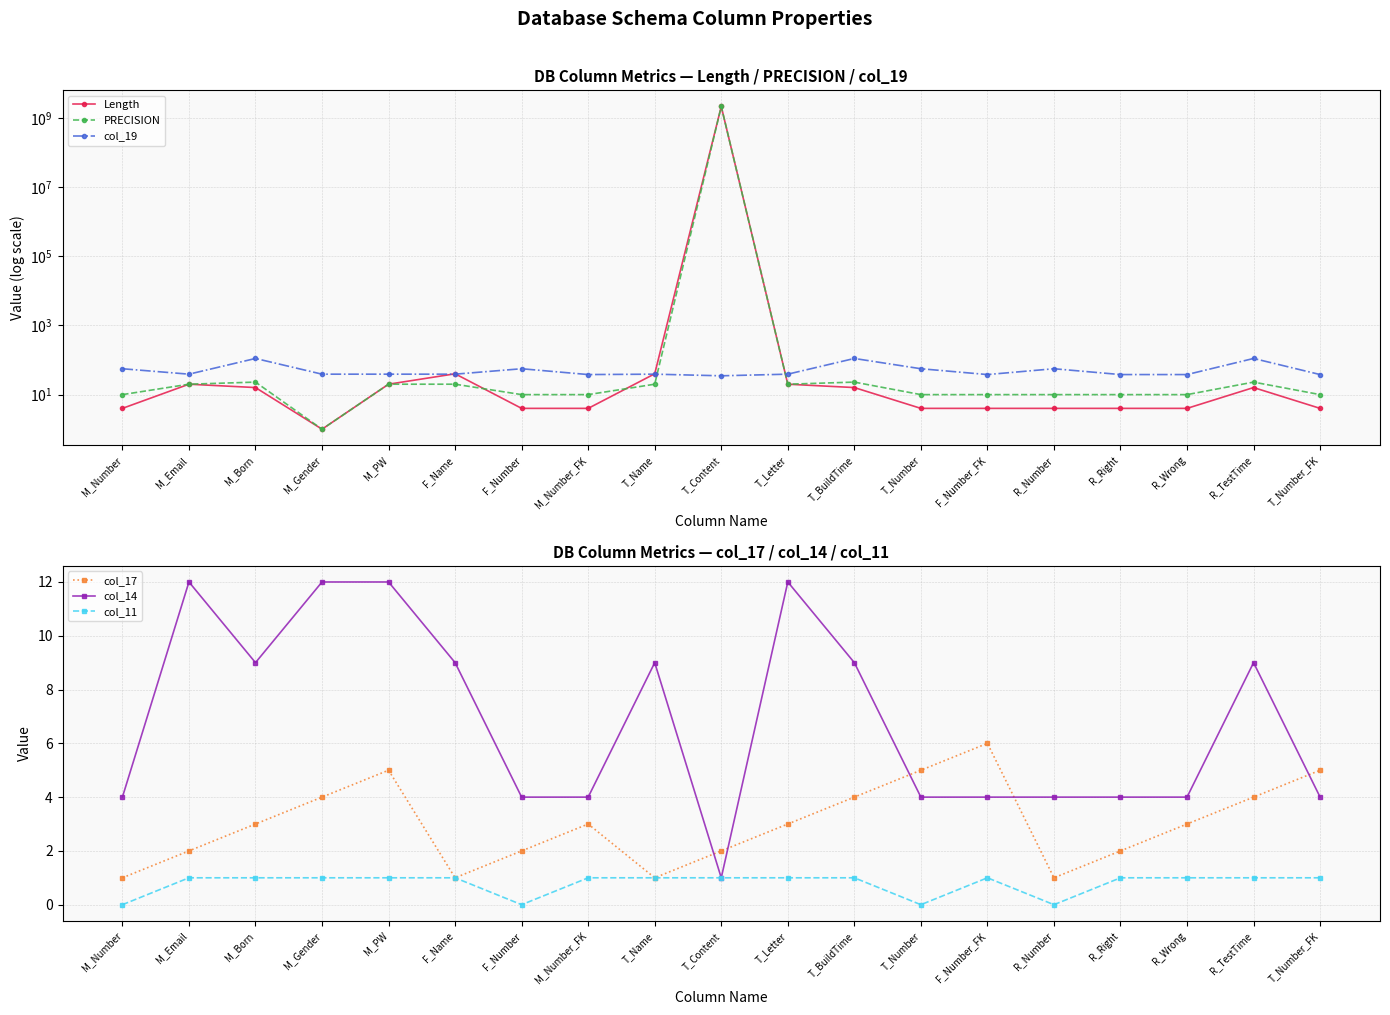

Reading right to left, transcribe all the data shown in this chart.

Length: 4	16	4	4	4	4	4	16	20	2147483647	40	4	4	40	20	1	16	20	4
PRECISION: 10	23	10	10	10	10	10	23	20	2147483647	20	10	10	20	20	1	23	20	10
col_19: 38	111	38	38	56	38	56	111	39	35	39	38	56	39	39	39	111	39	56
col_17: 5	4	3	2	1	6	5	4	3	2	1	3	2	1	5	4	3	2	1
col_14: 4	9	4	4	4	4	4	9	12	1	9	4	4	9	12	12	9	12	4
col_11: 1	1	1	1	0	1	0	1	1	1	1	1	0	1	1	1	1	1	0